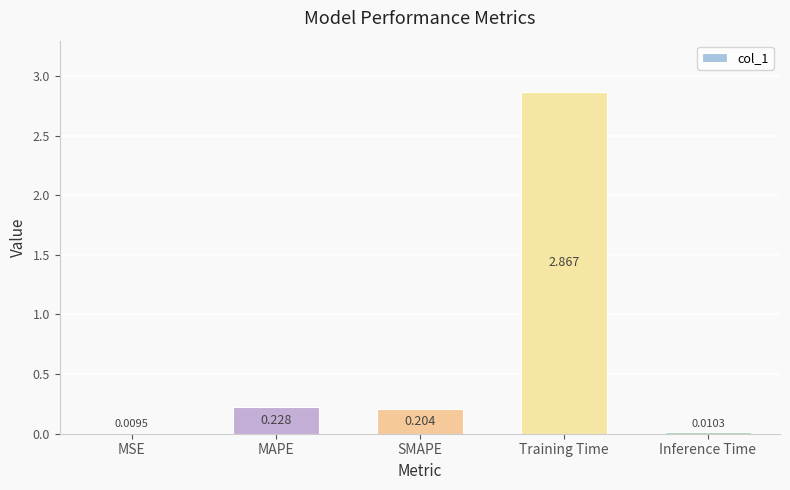

Where is the data nearest to the value 1?

MAPE